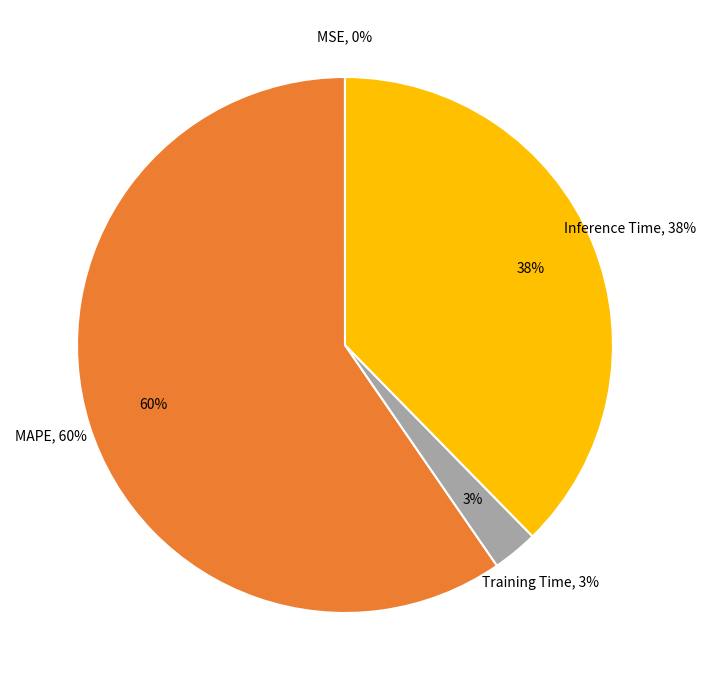

Which slice is the smallest?

MSE